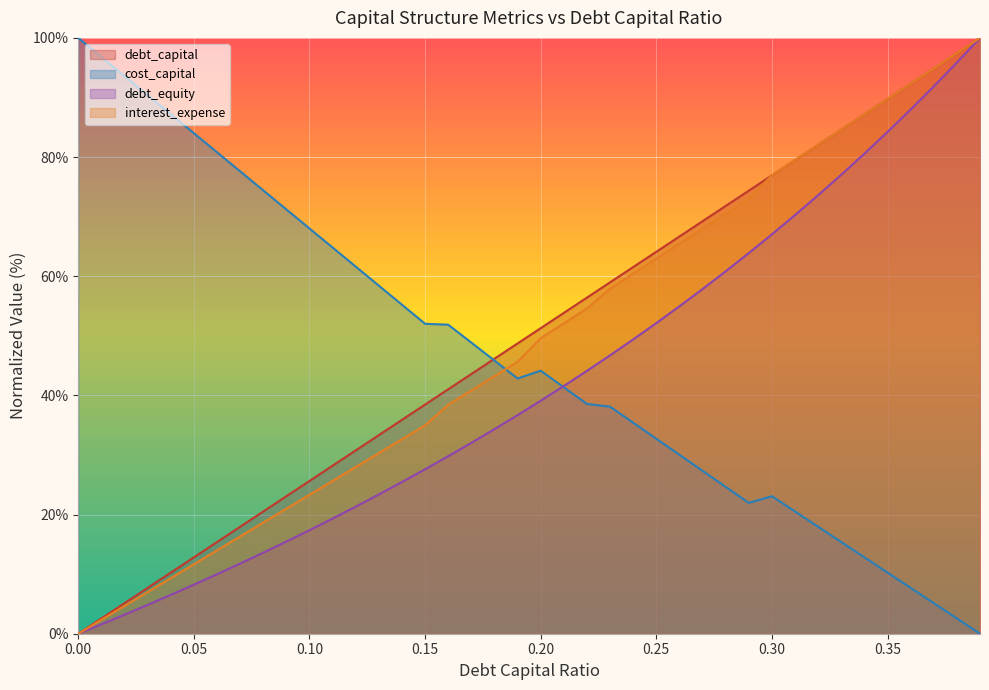

How many categories are shown in the chart?

40